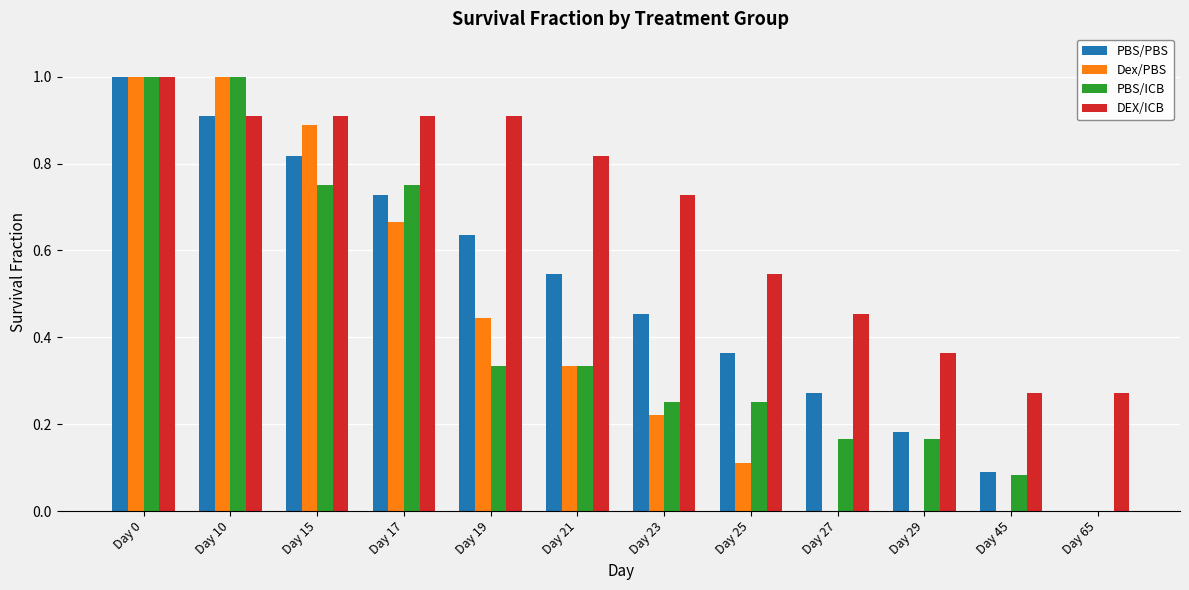

What is the sum of all Dex/PBS values?

4.7